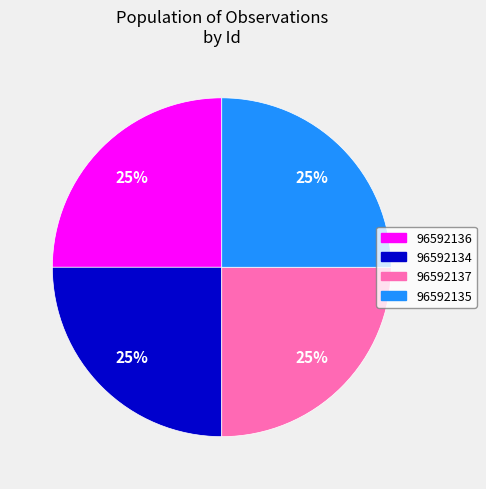

Count the number of slices in the pie.

4